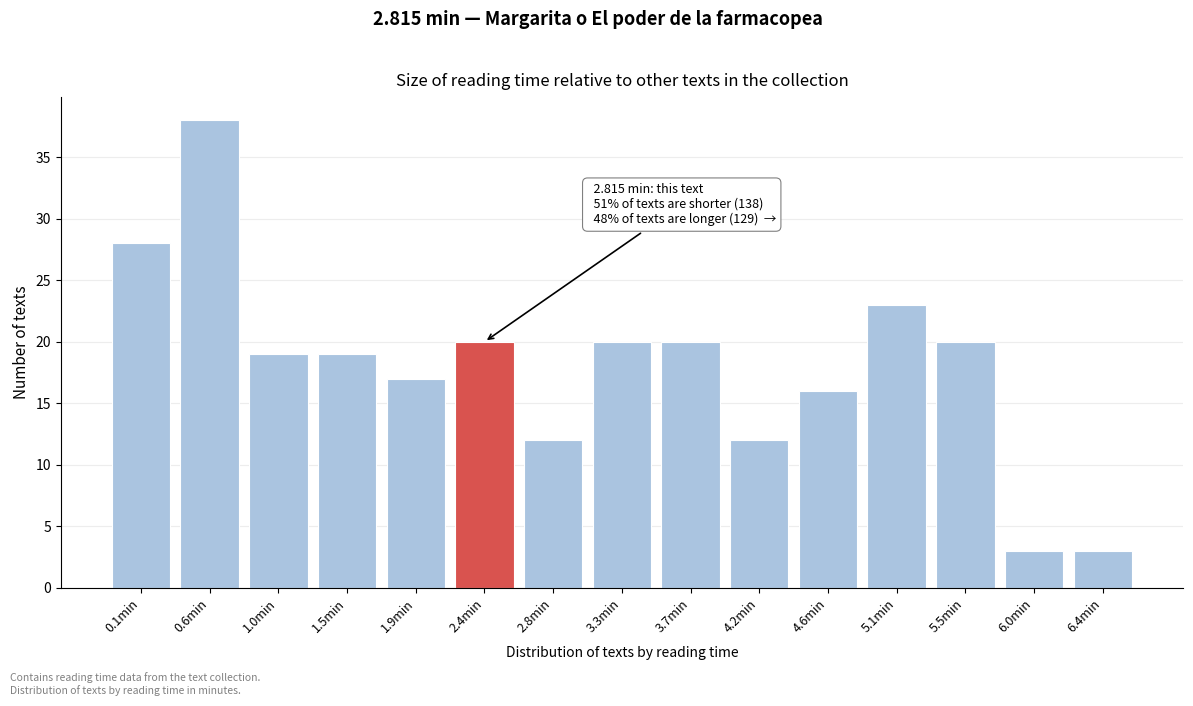

Reading left to right, extract all data points from this chart.

28	38	19	19	17	20	12	20	20	12	16	23	20	3	3